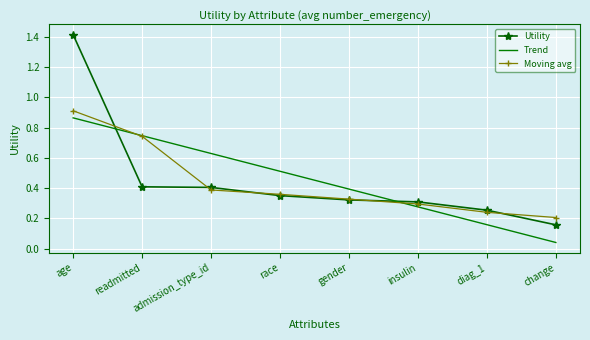

What is the difference between the maximum and minimum values in the Trend series?

0.8